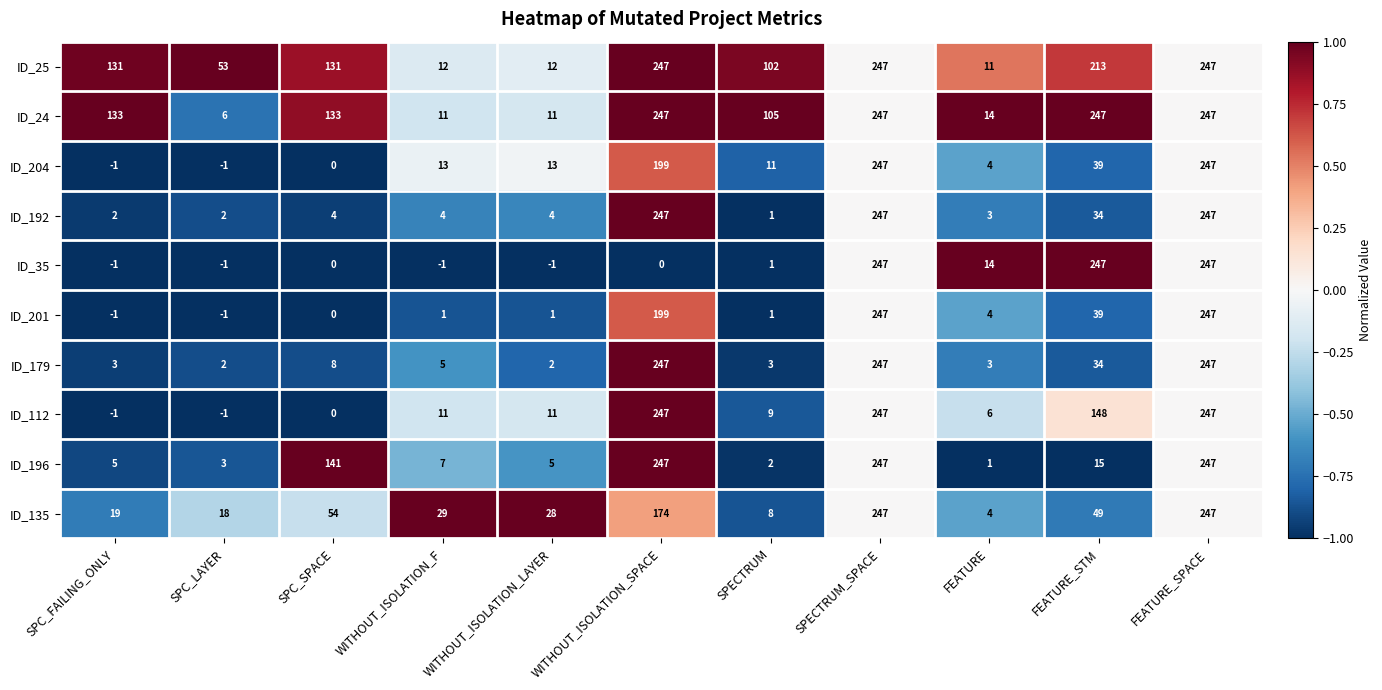

What is the spread (max minus min) of values at WITHOUT_ISOLATION_LAYER?

29